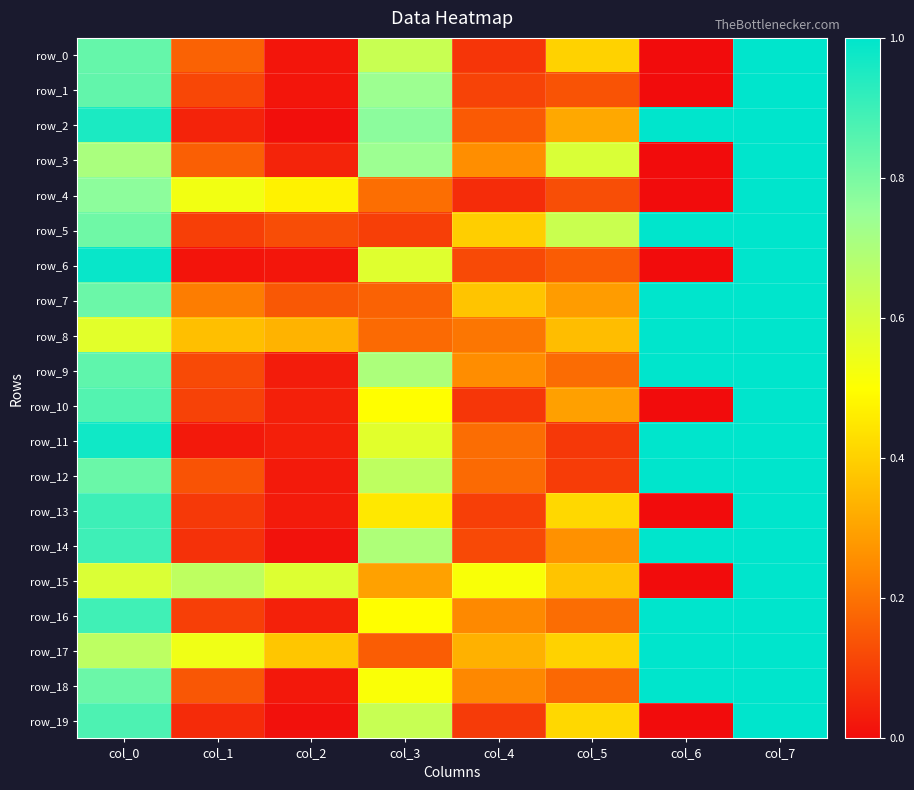

What is the average value of the row_18 series?

0.5